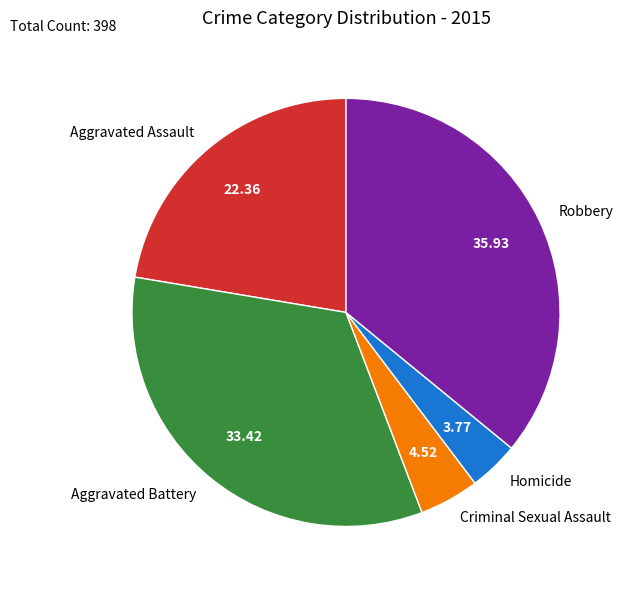

Does any single category account for the majority?

No